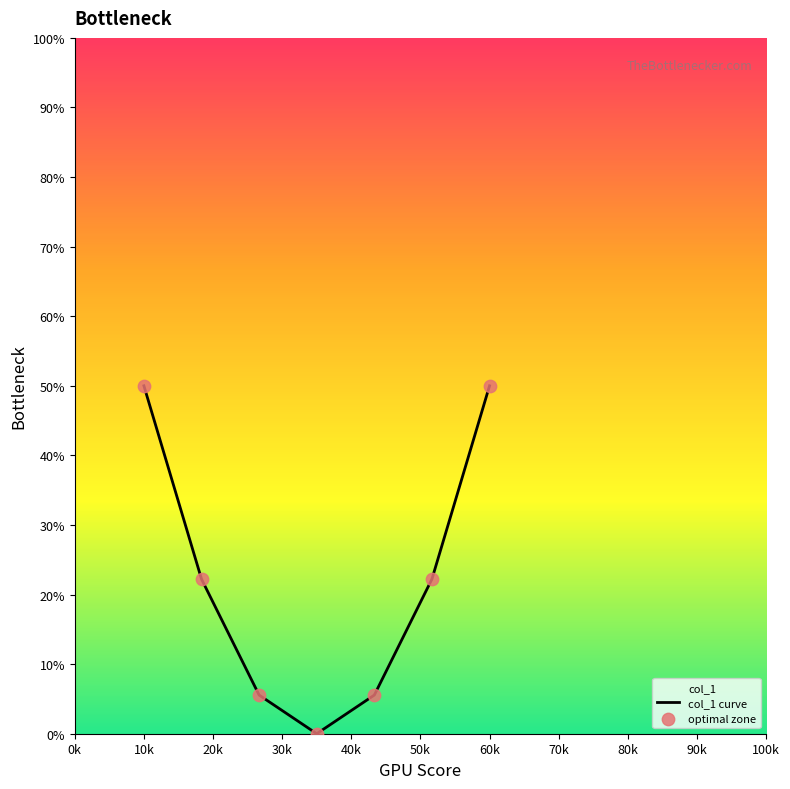

Which series has the largest total across all categories?

col_1 curve